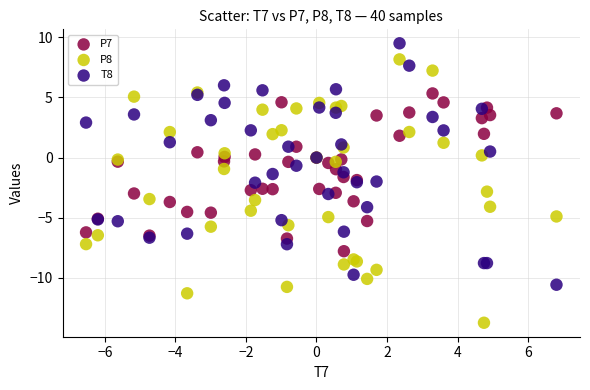

Which series reaches the minimum Y coordinate?

P8